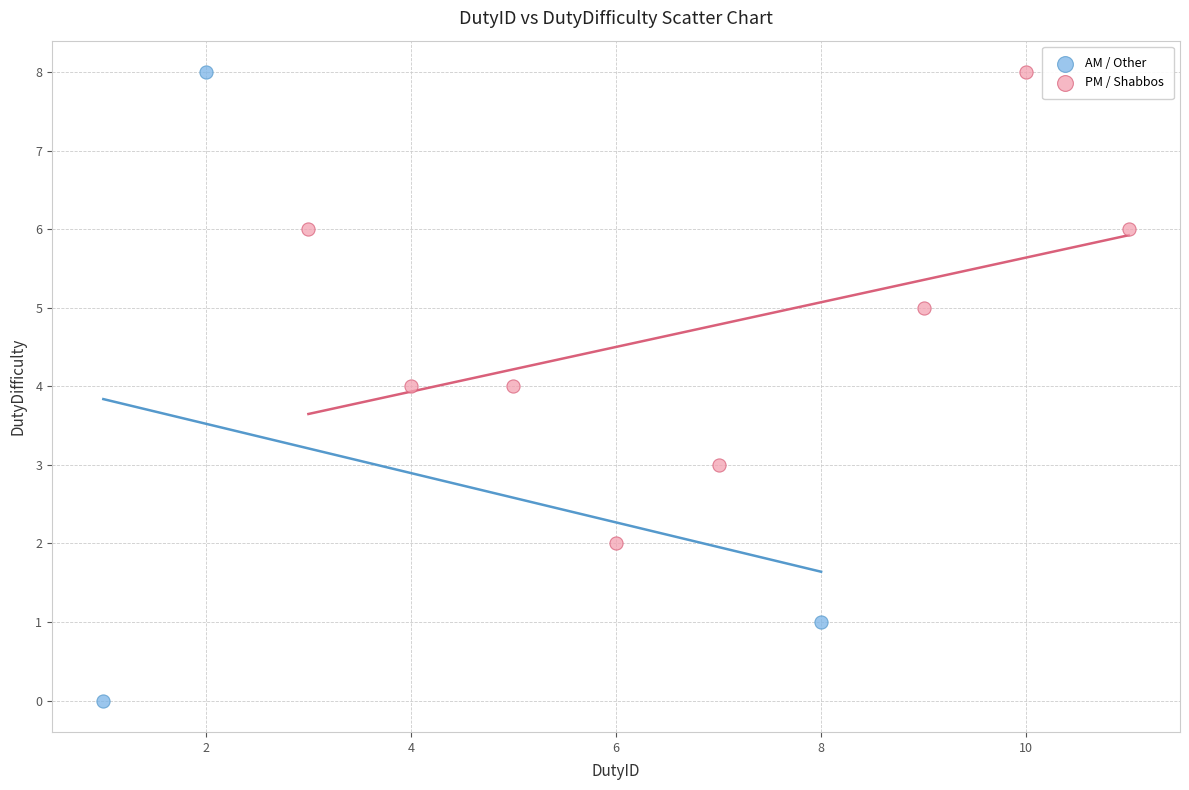

What are all the series names shown in the legend?

AM / Other, PM / Shabbos